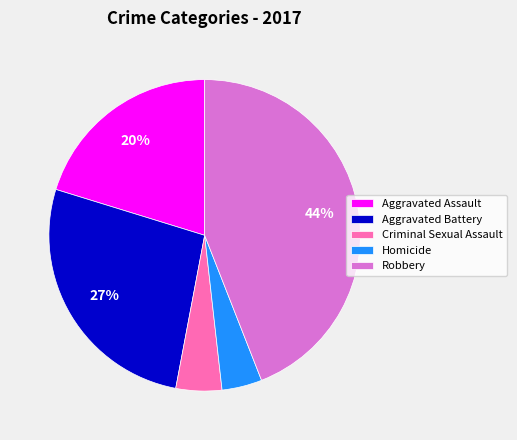

Is there a majority slice in this chart?

No